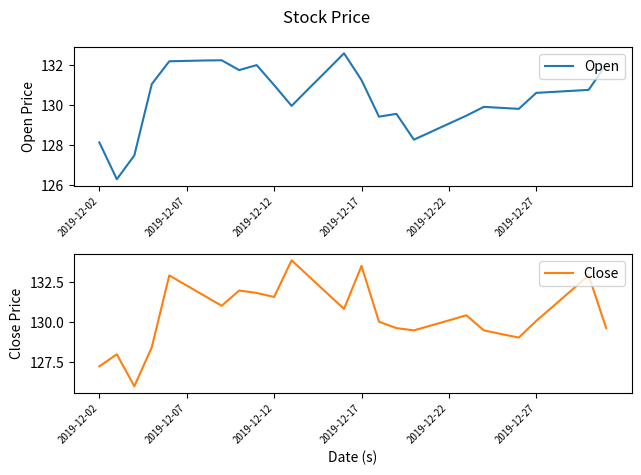

What is the smallest value displayed?

126.0